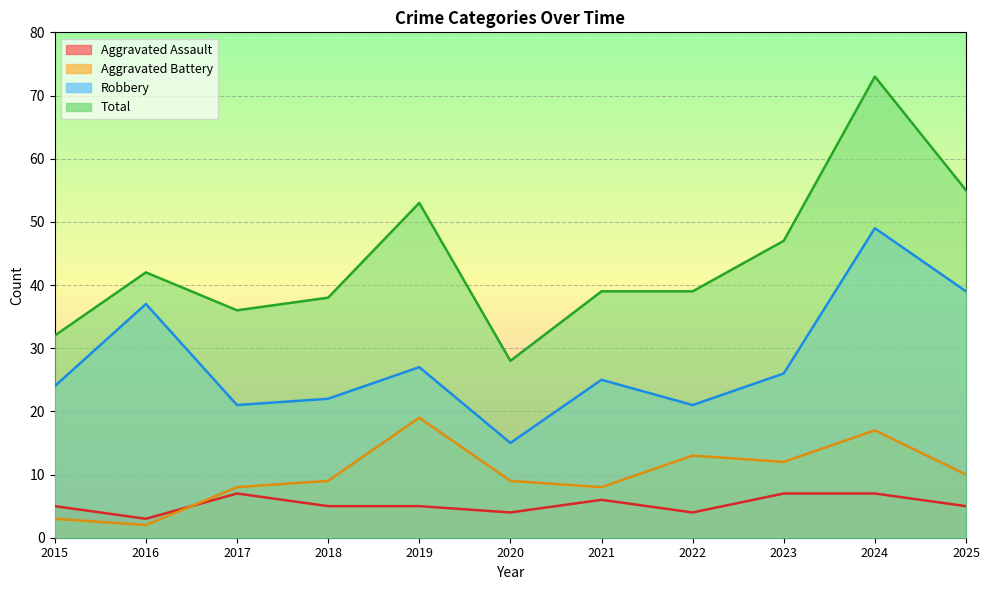

Where is the first local maximum for Robbery?

2016